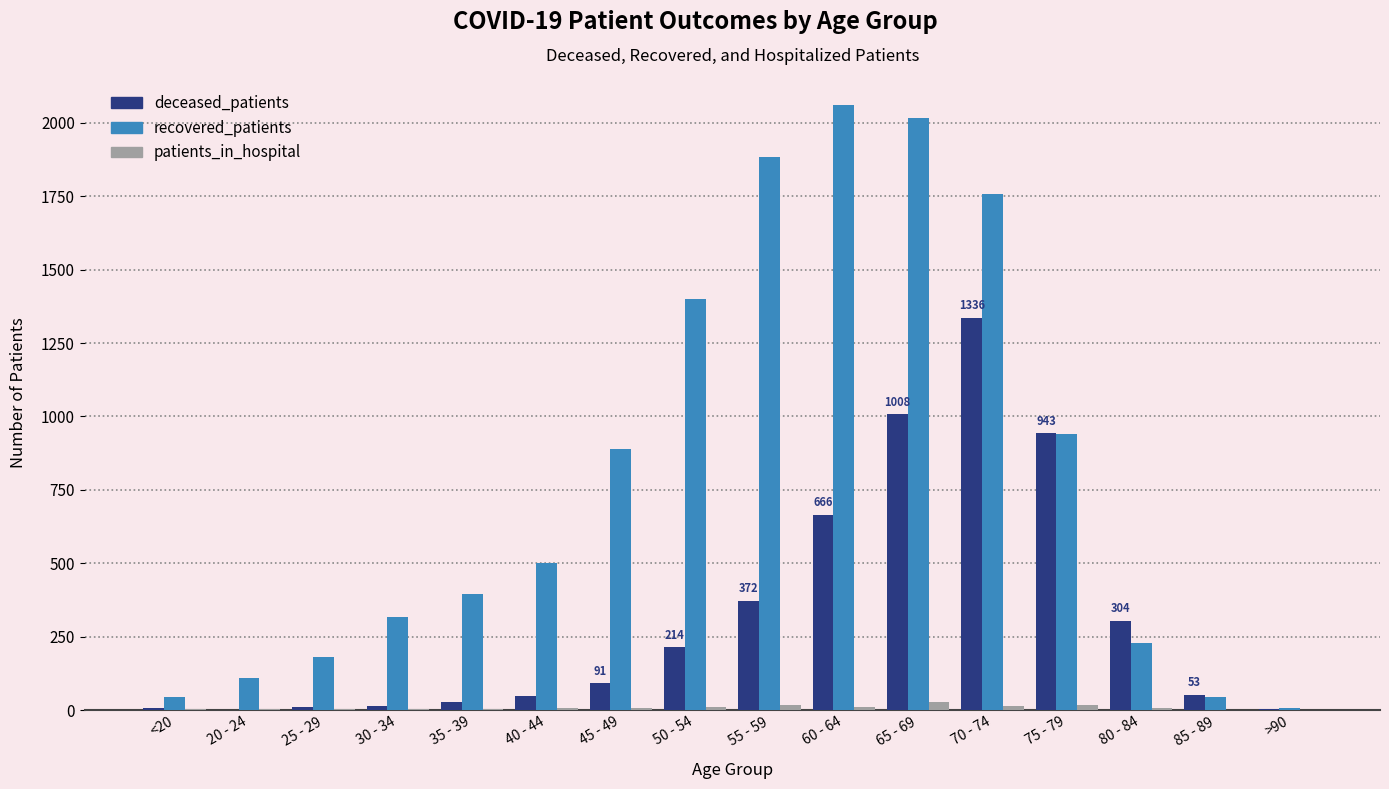

Between 30 - 34 and 75 - 79, which series saw the biggest shift?

deceased_patients